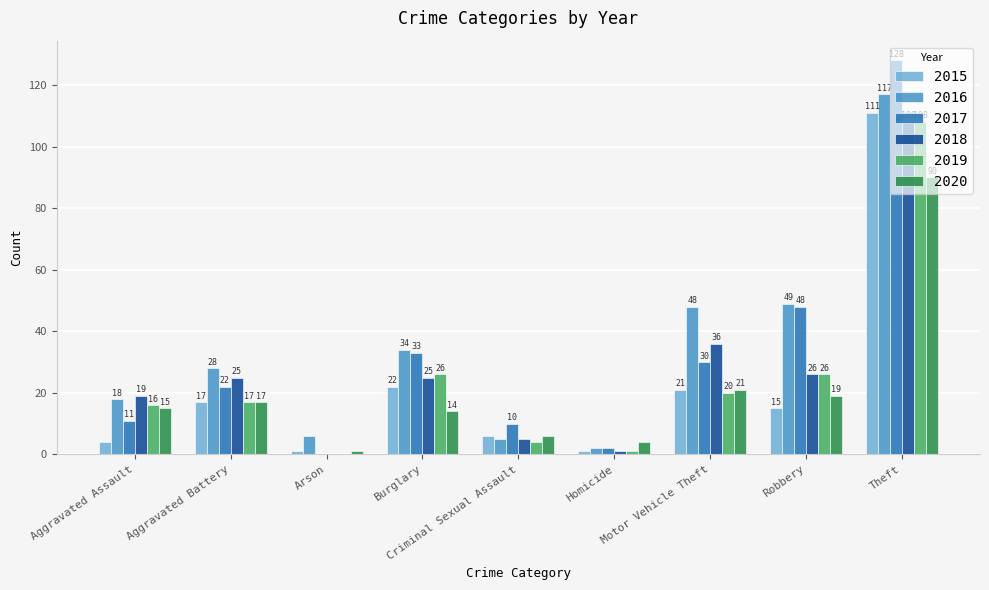

Read the 2018 value at Criminal Sexual Assault.

5